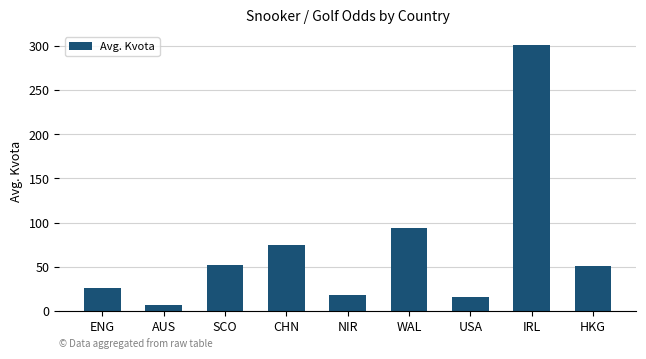

What is the smallest value displayed?

7.0